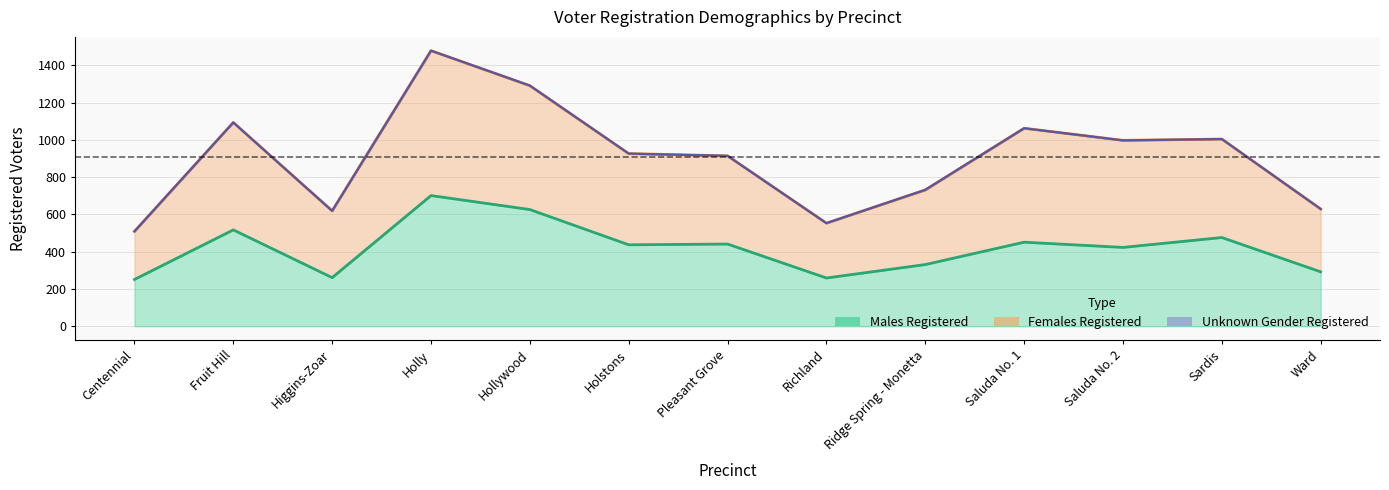

Which series has the widest spread of values?

Females Registered